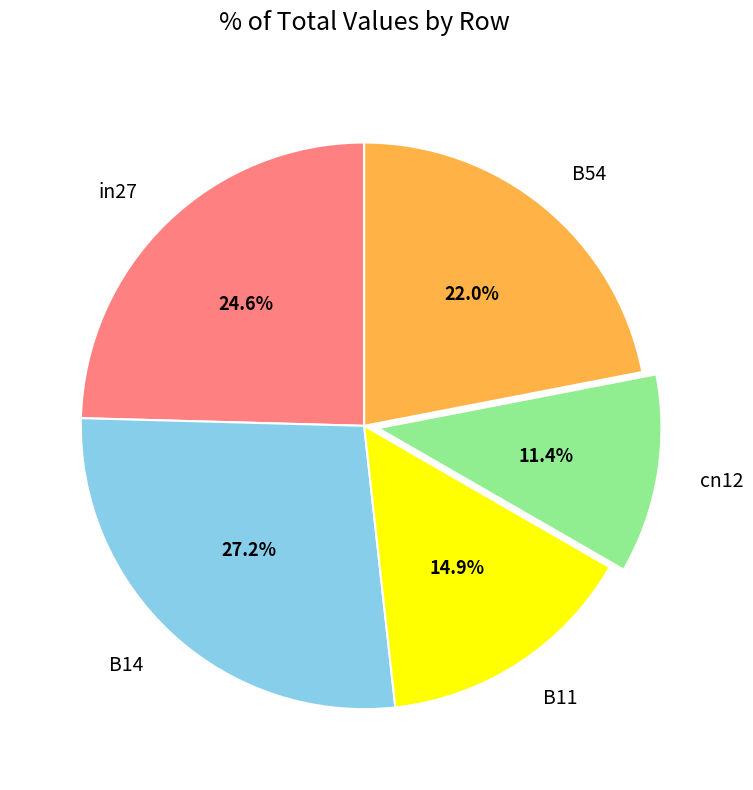

What is the largest slice in the pie chart?

B14